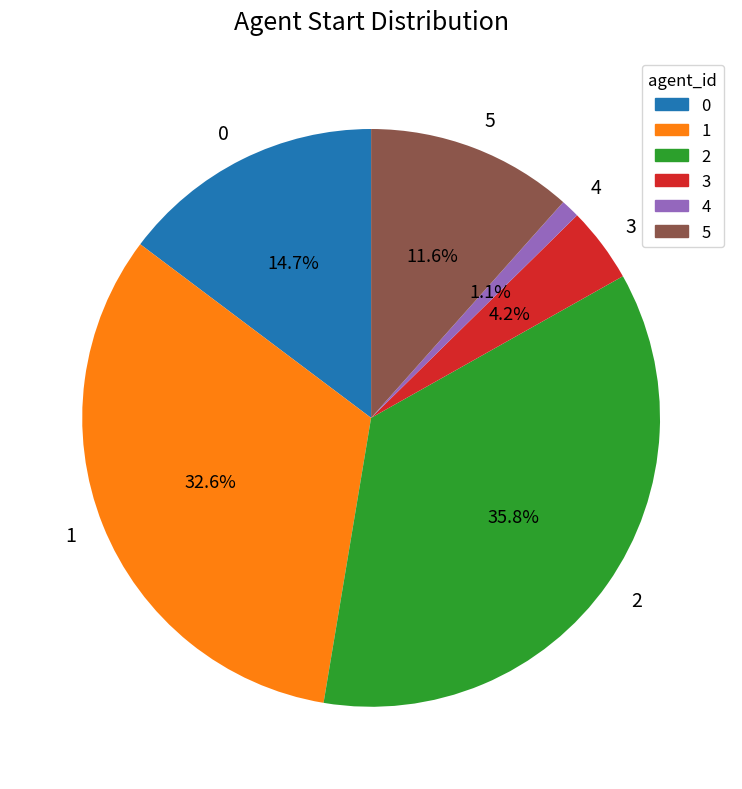

Is there a majority slice in this chart?

No